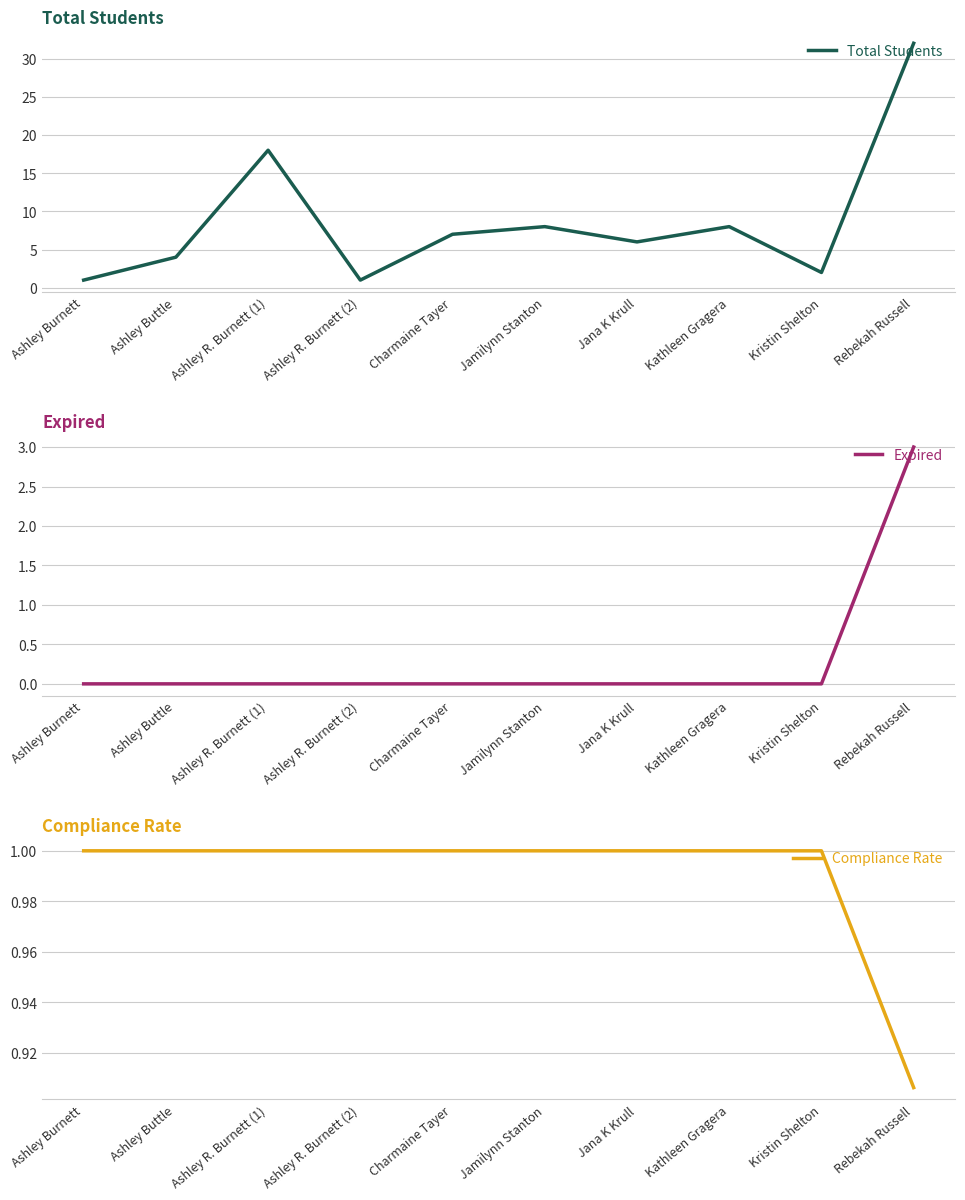

True or false: Compliance Rate and Total Students cross at least once.

False